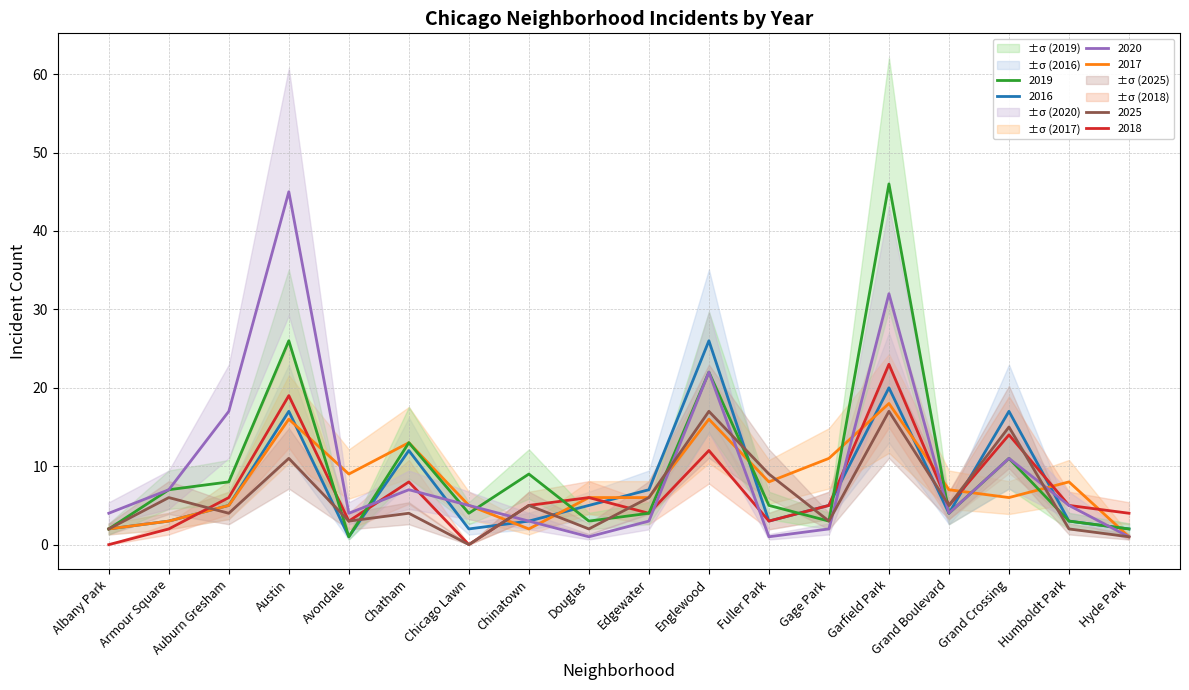

What is the spread (max minus min) of values at Gage Park?

9